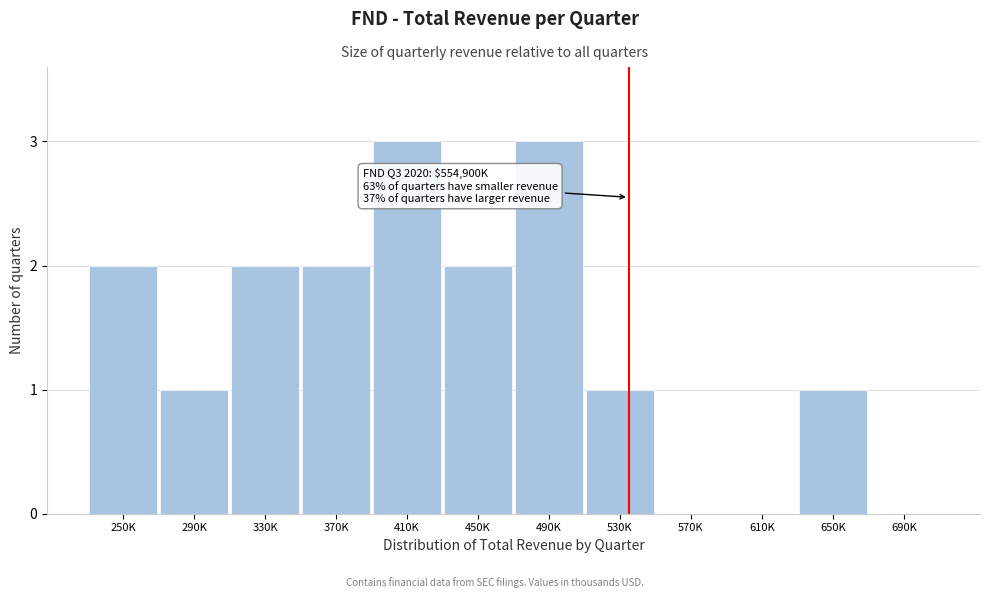

Reading left to right, extract all data points from this chart.

250K=2	290K=1	330K=2	370K=2	410K=3	450K=2	490K=3	530K=1	570K=0	610K=0	650K=1	690K=0